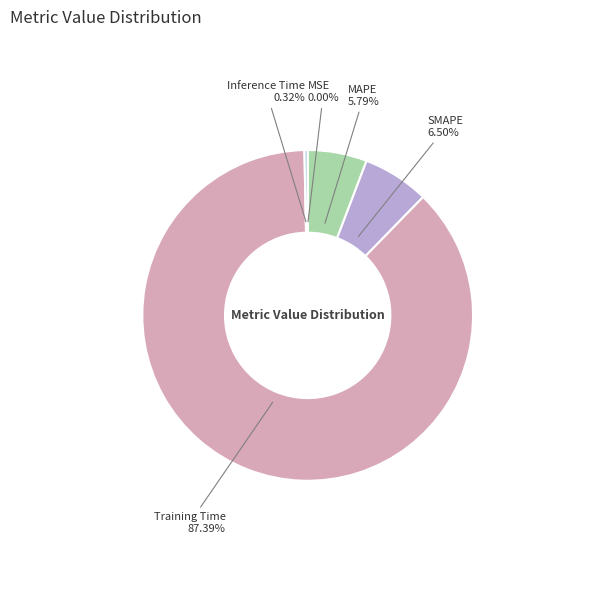

What is the largest slice in the pie chart?

Training Time